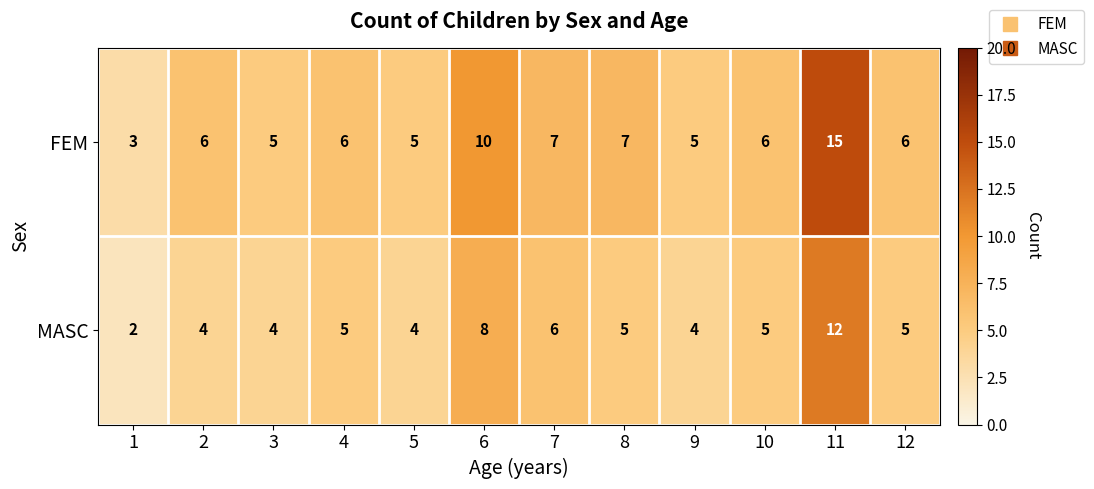

Which category has the highest value across all series?

11